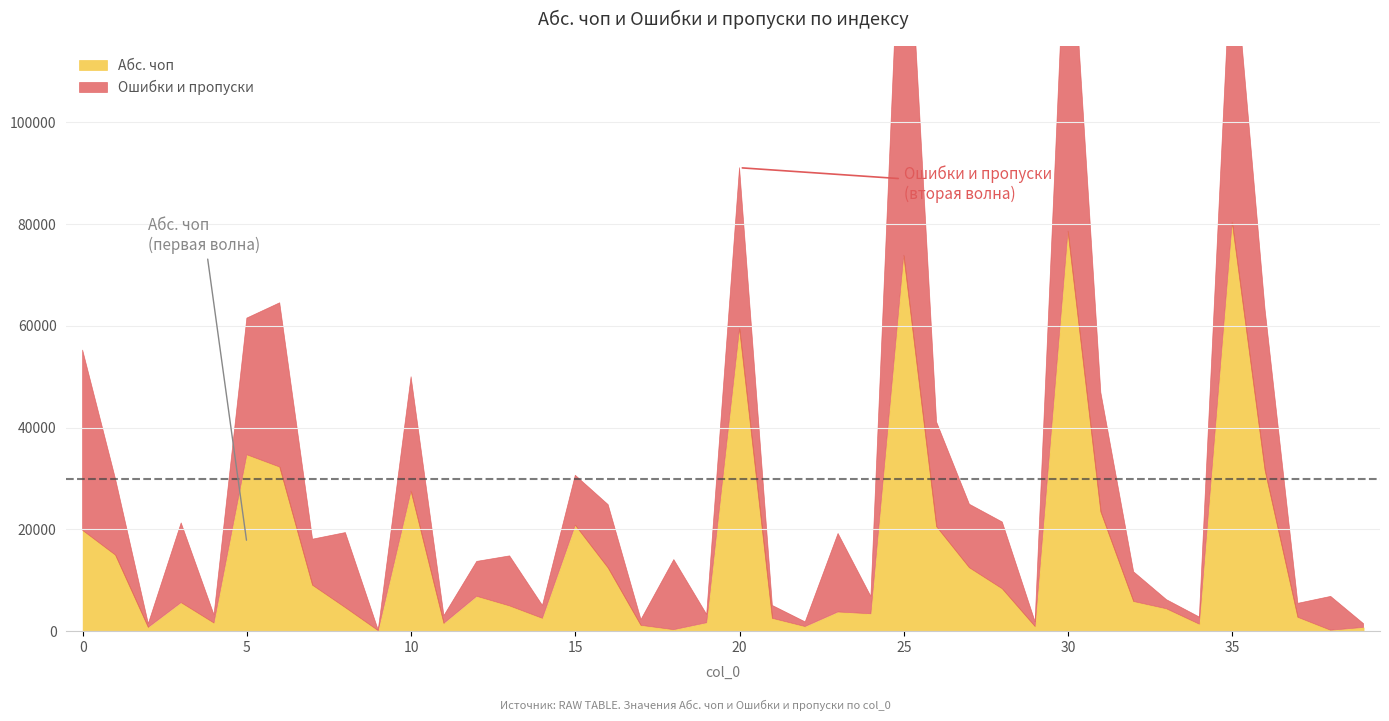

Reading left to right, list all the values displayed in this chart.

Абс. чоп: 0=19824.0	1=14966.6	2=742.0	3=5614.2	4=1610.8	5=34684.0	6=32272.4	7=9042.0	8=4637.6	9=111.8	10=27518.0	11=1533.2	12=6858.0	13=4974.6	14=2532.7	15=20840.0	16=12434.3	17=1144.0	18=295.1	19=1651.8	20=59467.0	21=2527.0	22=913.0	23=3771.3	24=3416.4	25=73877.0	26=20546.0	27=12474.0	28=8342.4	29=922.7	30=78614.0	31=23463.5	32=5833.0	33=4406.7	34=1390.5	35=80386.0	36=31632.1	37=2737.0	38=185.8	39=735.5
Ошибки и пропуски: 0=35425.0	1=14966.6	2=742.0	3=15665.3	4=1610.8	5=26855.0	6=32272.4	7=9042.0	8=14742.1	9=111.8	10=22495.0	11=1533.2	12=6858.0	13=9824.0	14=2532.7	15=9807.0	16=12434.3	17=1144.0	18=13778.9	19=1651.8	20=31625.0	21=2527.0	22=913.0	23=15429.8	24=3416.4	25=84800.0	26=20546.0	27=12474.0	28=13113.4	29=922.7	30=71112.0	31=23463.5	32=5833.0	33=1784.3	34=1390.5	35=57135.0	36=31632.1	37=2737.0	38=6649.5	39=735.5